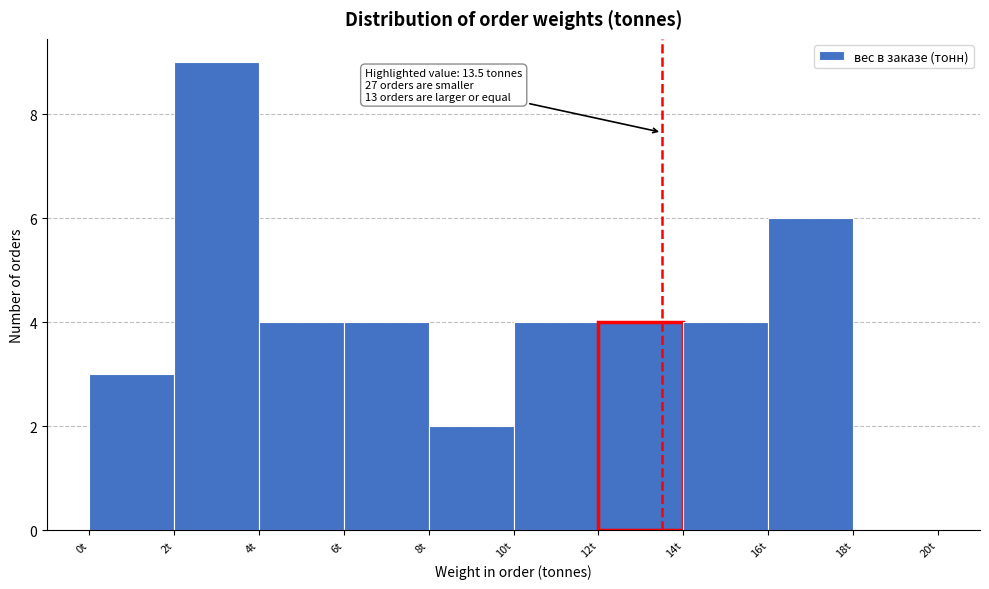

Which range on the x-axis has the tallest bar?

2 to 4